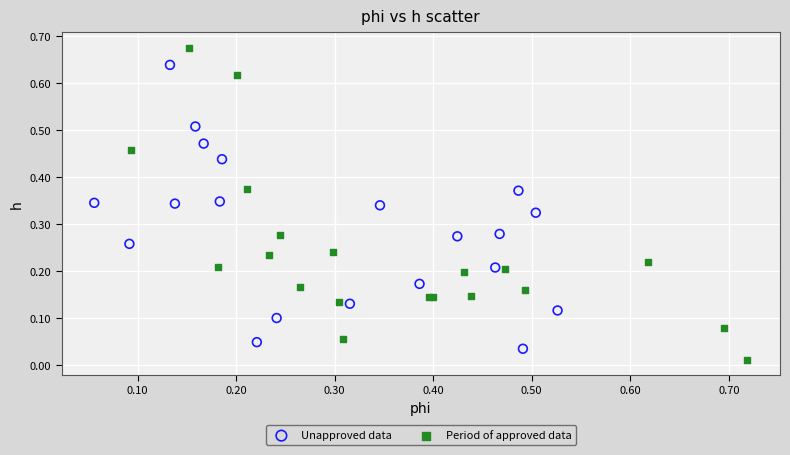

Which series has the widest spread of Y values?

Period of approved data